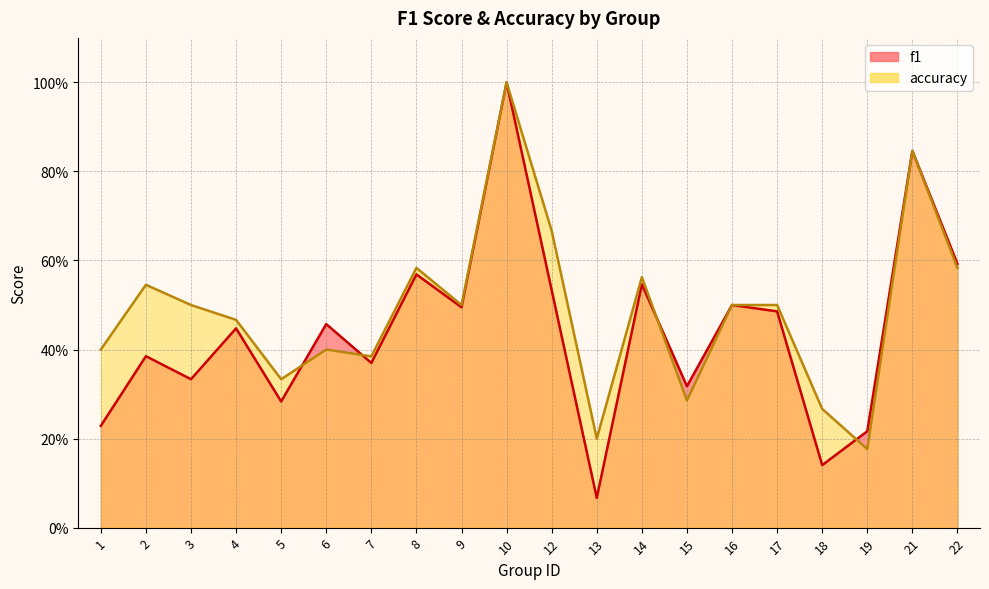

What is the sum of all accuracy values?

9.7